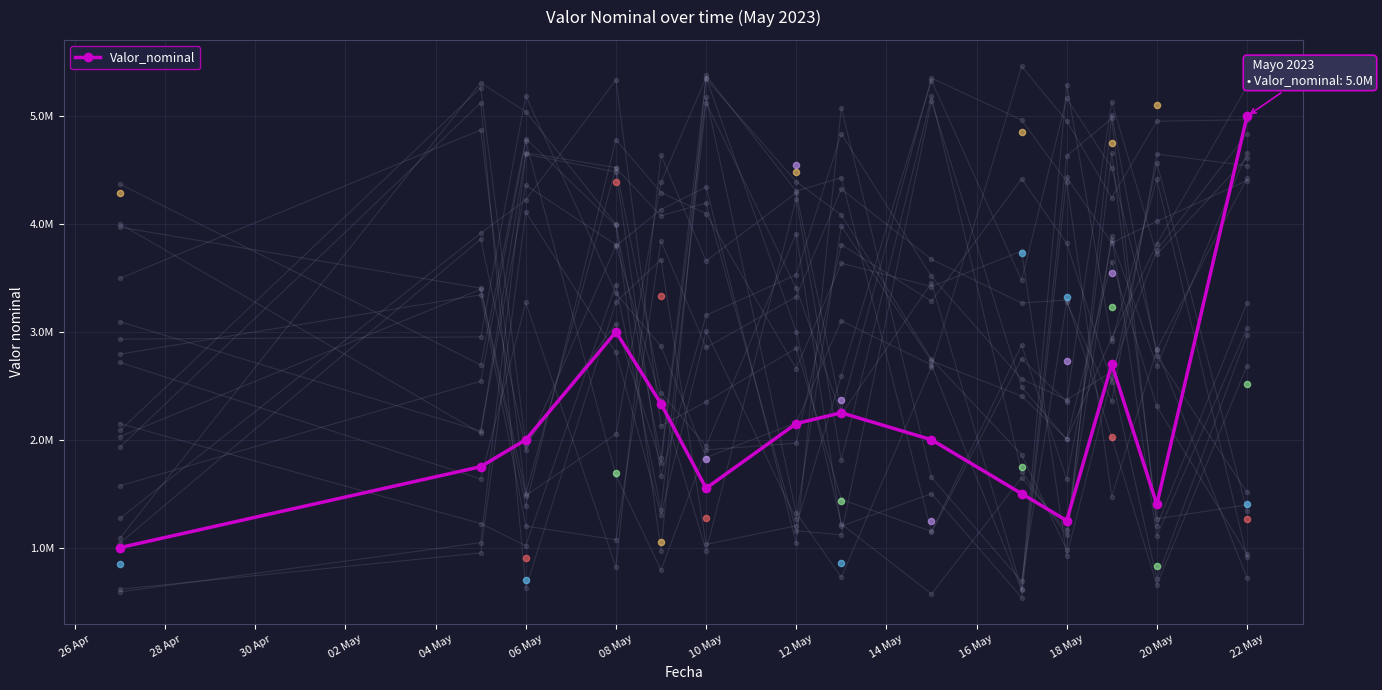

Approximately how many times larger is the value at 14 May compared to 22 May?

0.3